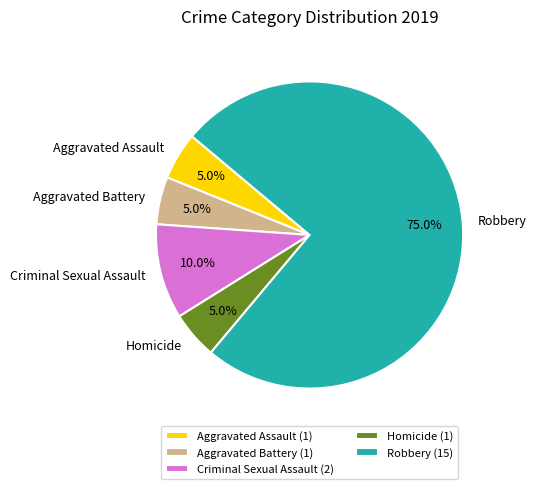

True or false: Aggravated Battery accounts for 1% of the total.

False